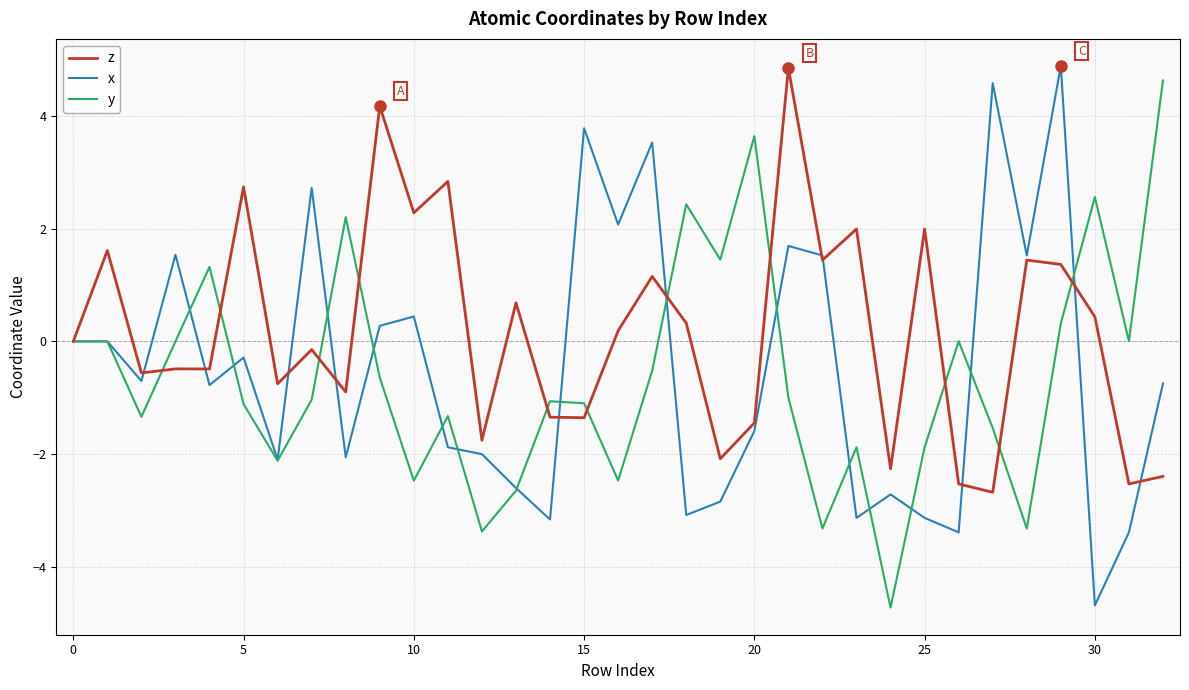

What is the minimum value shown in the chart?

-4.7